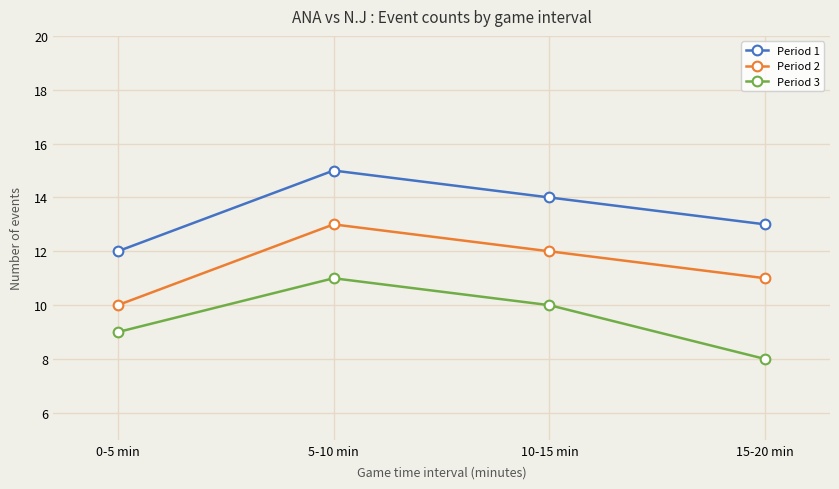

At which label does Period 1 first exceed 14?

5-10 min